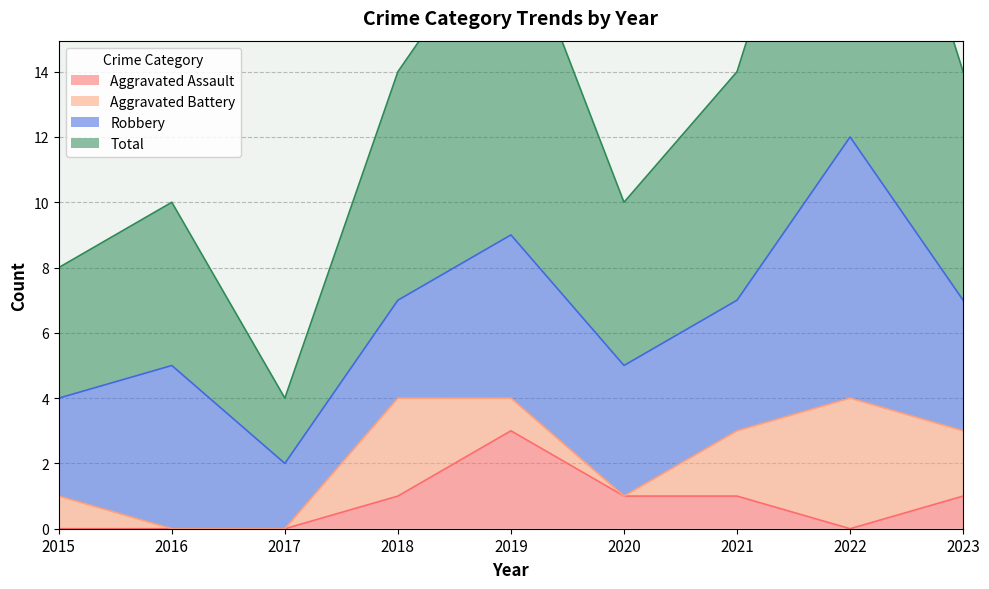

Which series has the widest spread of values?

Total